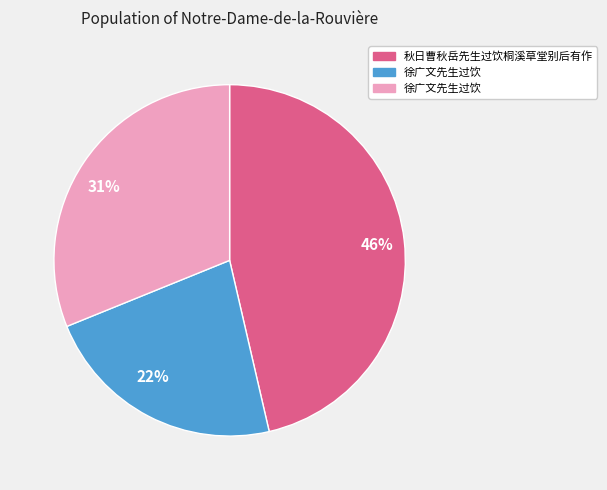

What is the largest slice in the pie chart?

46%